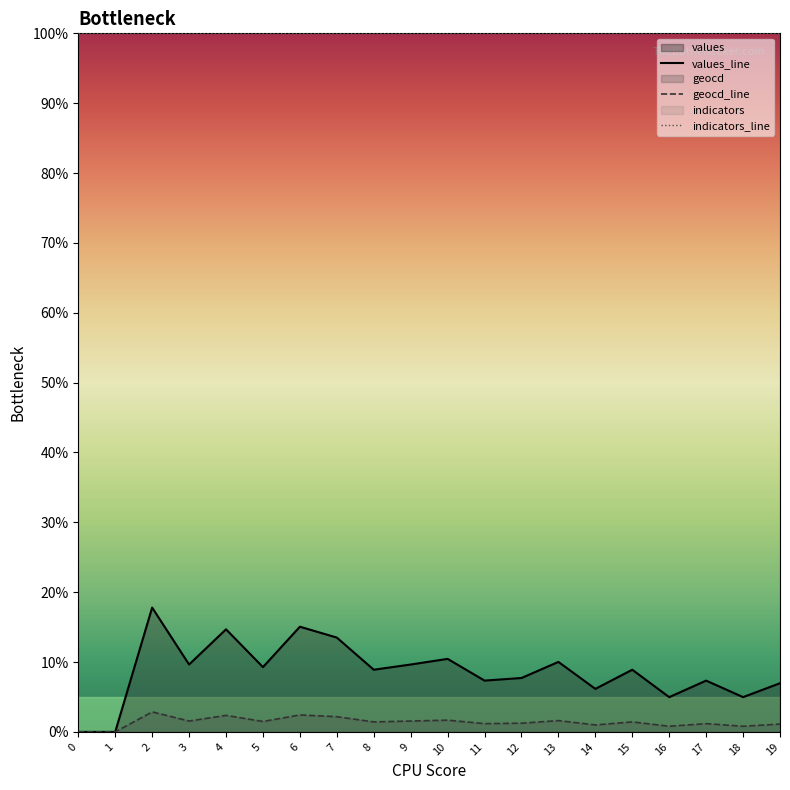

Which series changed the most between 12 and 15?

values